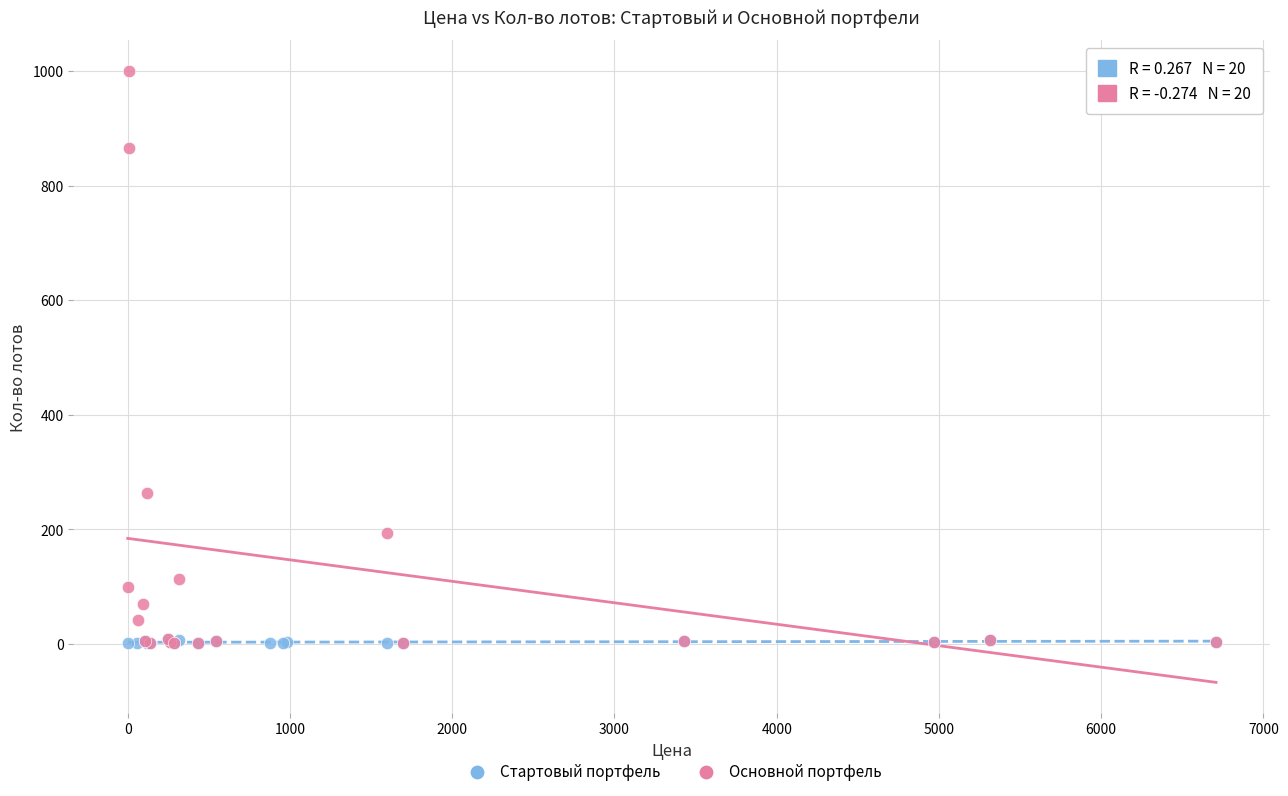

Which series has the largest Y range (max minus min)?

Основной портфель